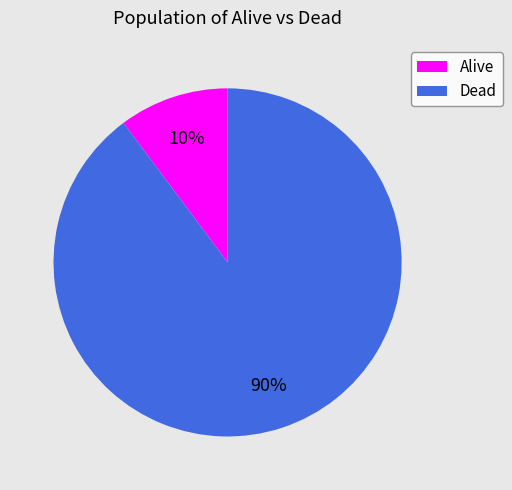

Between Alive and Dead, which is larger?

Dead